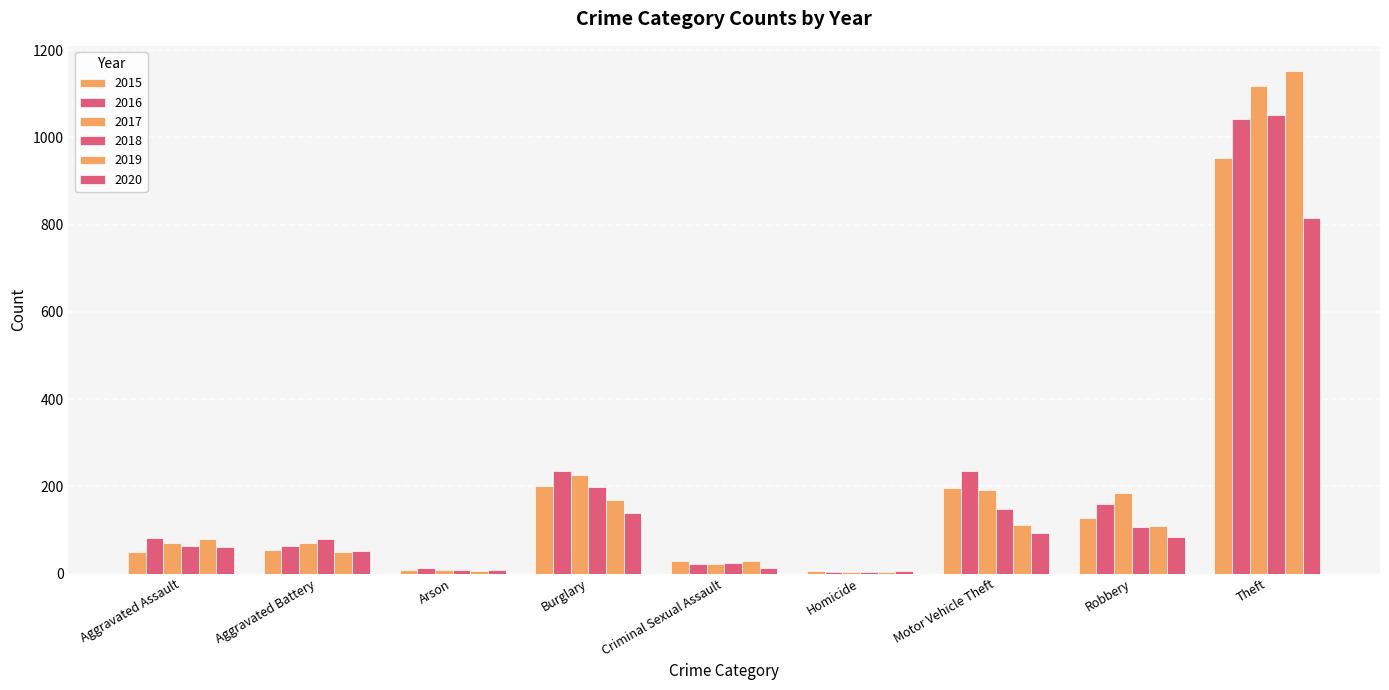

How many data points in 2018 are less than 80?

4